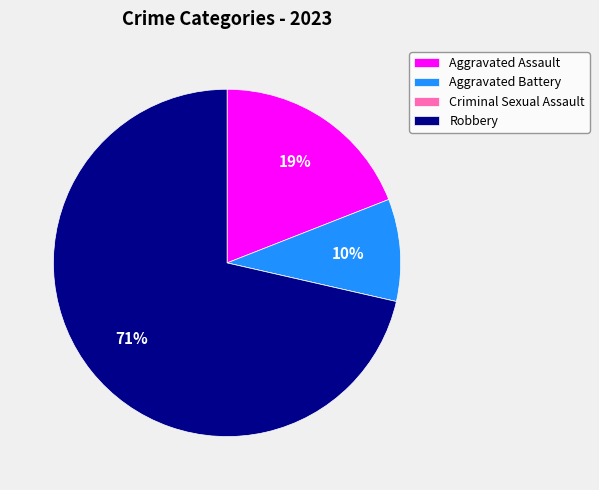

Between Aggravated Assault and Robbery, which is larger?

Robbery